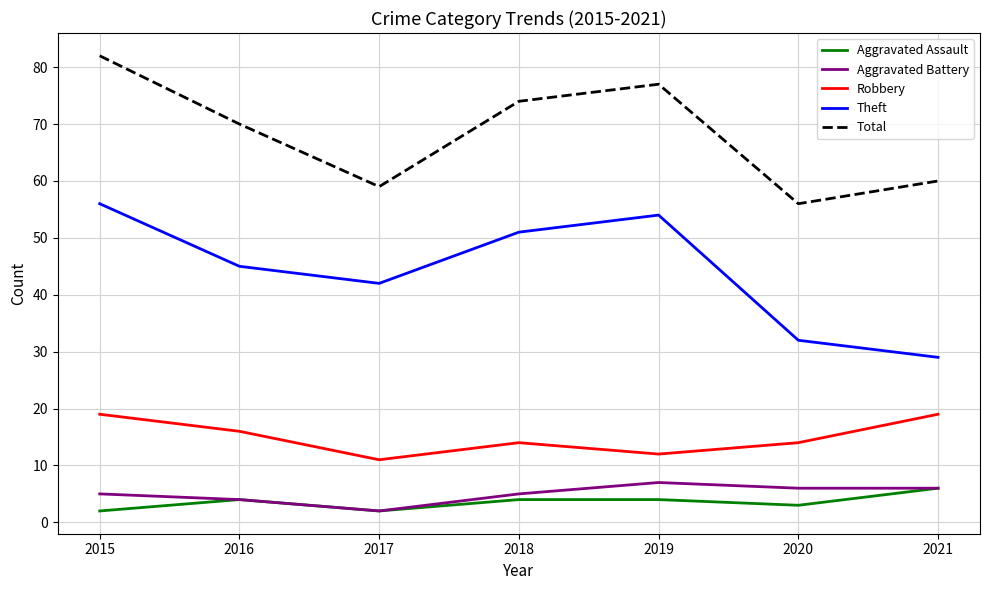

True or false: Total and Aggravated Battery cross at least once.

False